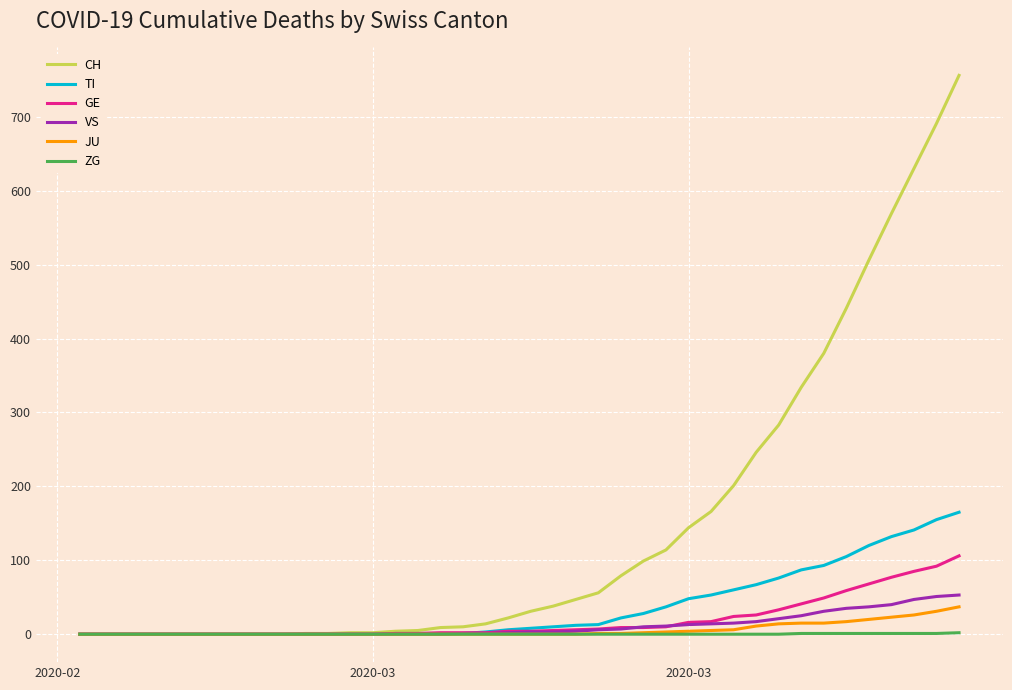

What is the sum of all ZG values?

9